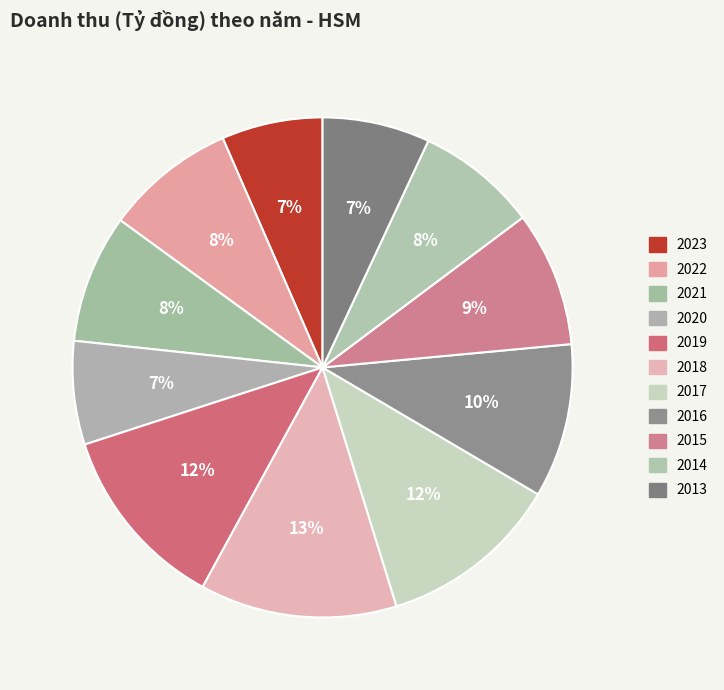

Count the number of slices in the pie.

11